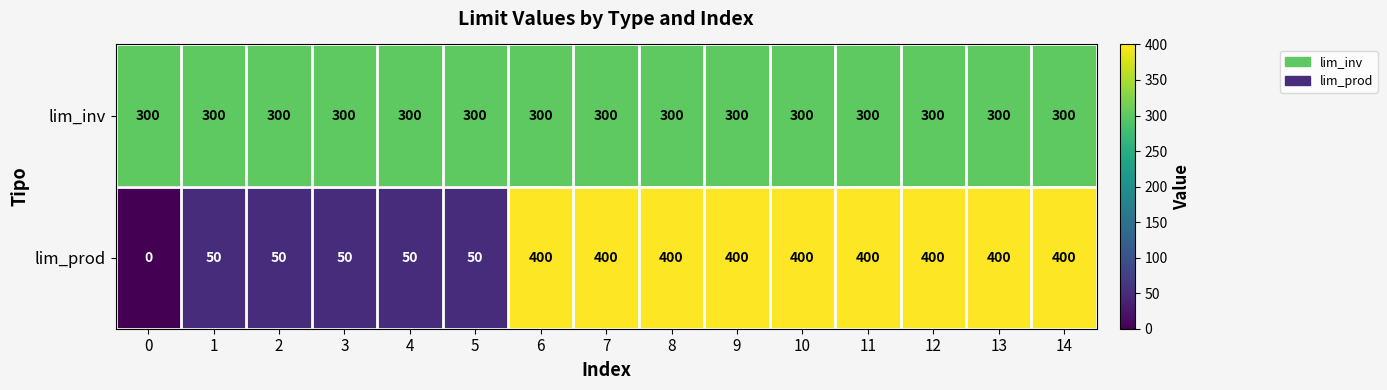

Is it true that lim_inv equals 300 at 5?

True